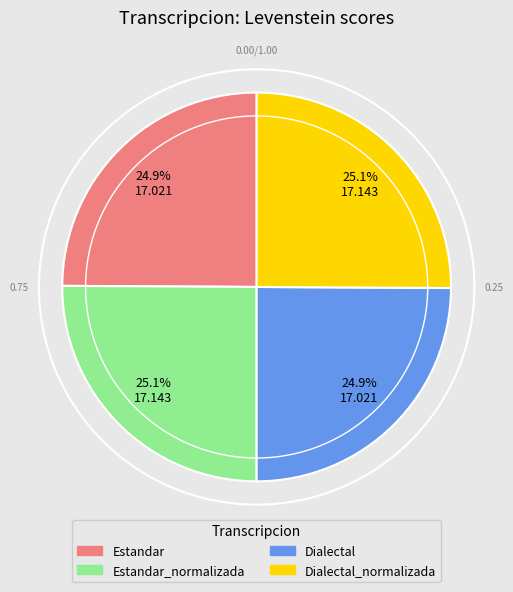

Does any single category account for the majority?

No